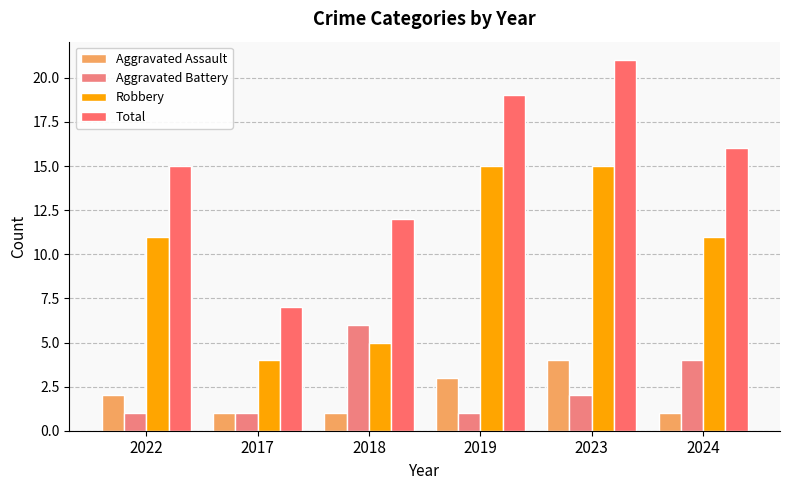

Reading left to right, what are all the values shown in this chart?

Aggravated Assault: 2022=2	2017=1	2018=1	2019=3	2023=4	2024=1
Aggravated Battery: 2022=1	2017=1	2018=6	2019=1	2023=2	2024=4
Robbery: 2022=11	2017=4	2018=5	2019=15	2023=15	2024=11
Total: 2022=15	2017=7	2018=12	2019=19	2023=21	2024=16